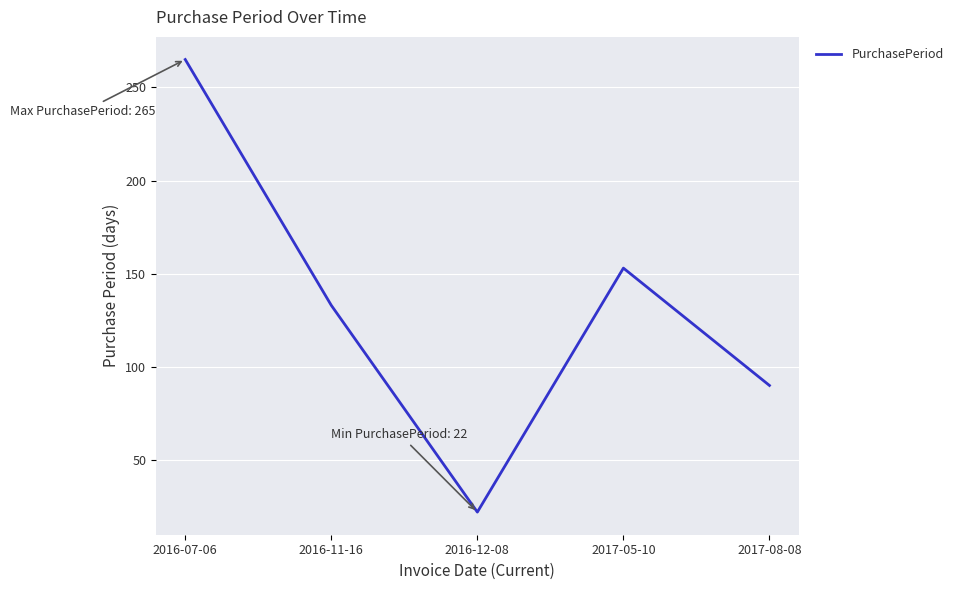

How many values are below 133?

2